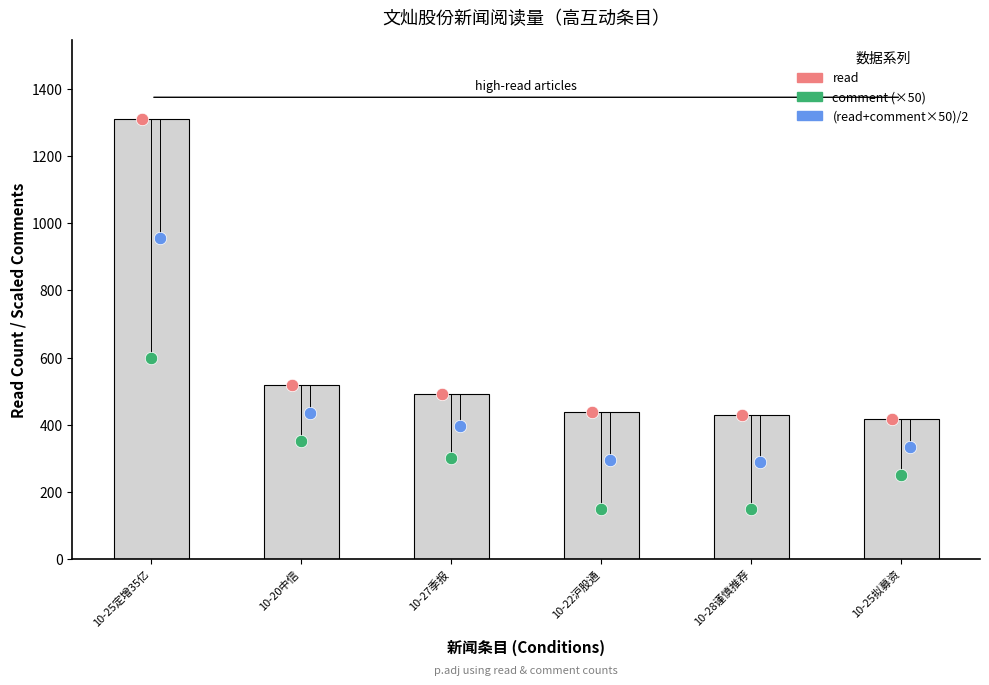

Which series has the widest spread of Y values?

read